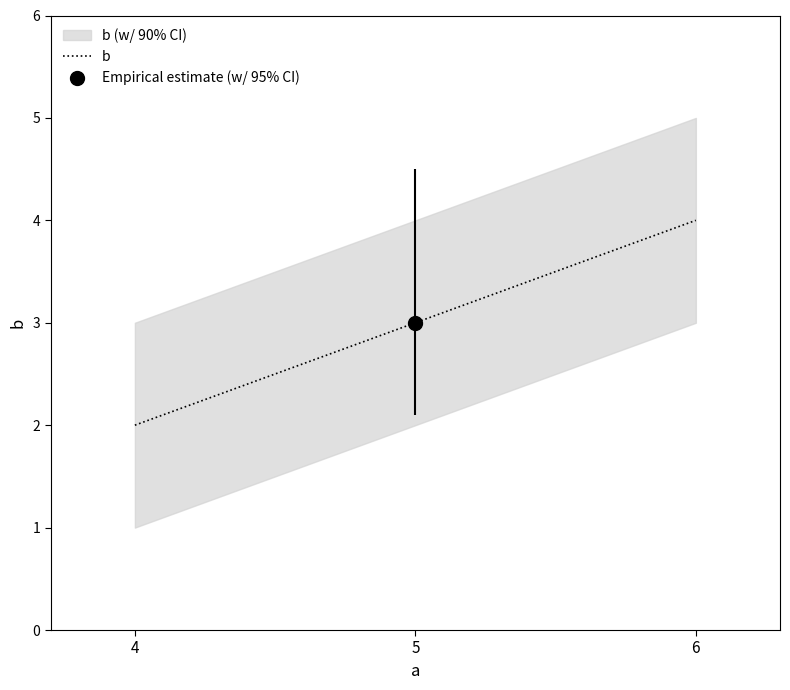

Between 6 and 4, which is larger?

6